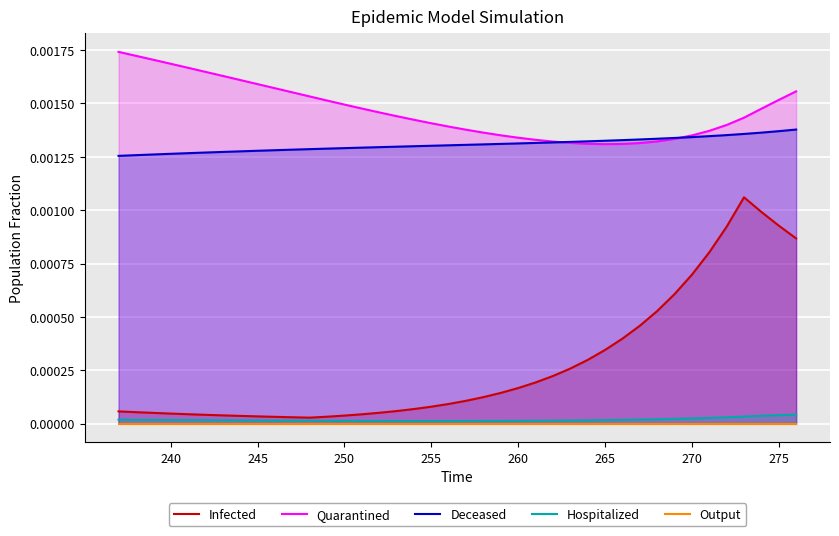

The Hospitalized series shows 0.0 at 240. True or false?

True